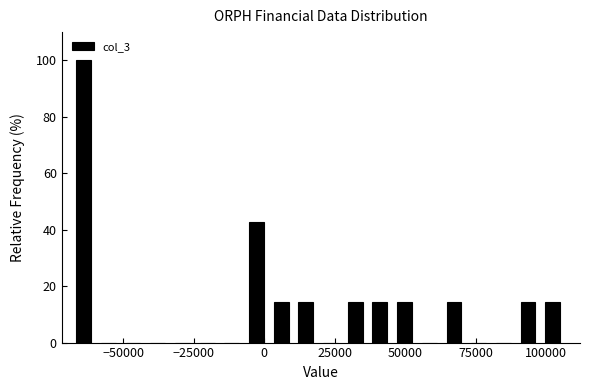

Around what value on the x-axis is the tallest bar? Give the approximate position of its centre, as read against the axis.

-65000